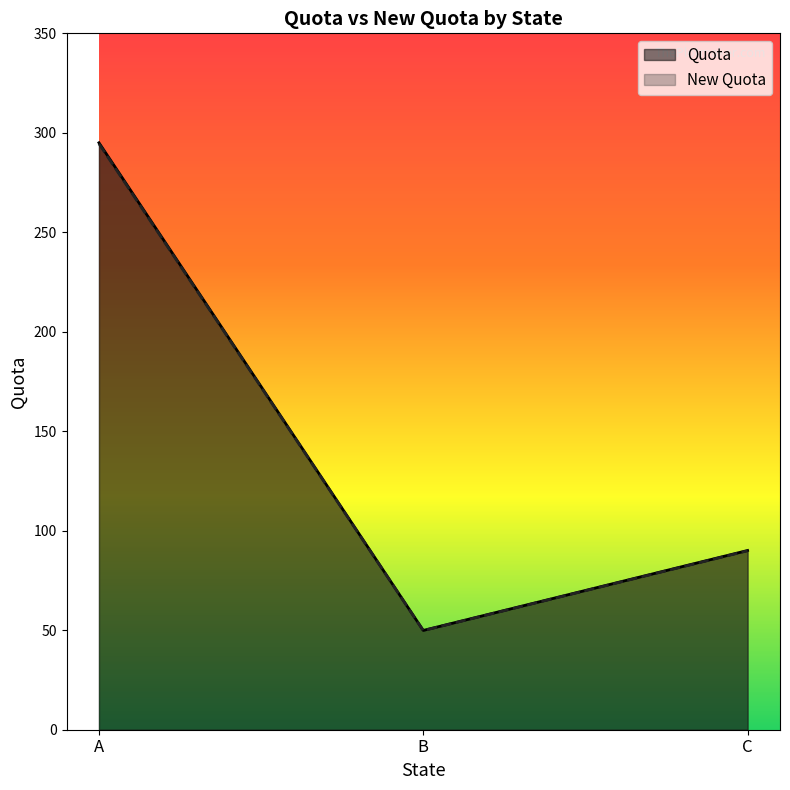

Where does the Quota series first go above 90?

A